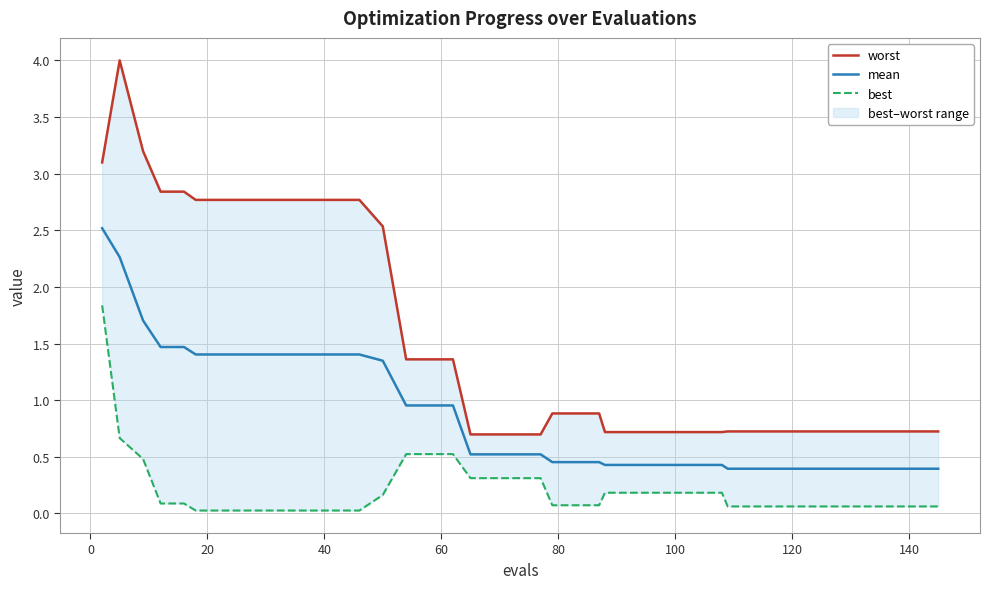

What is the sum of all mean values?

34.8